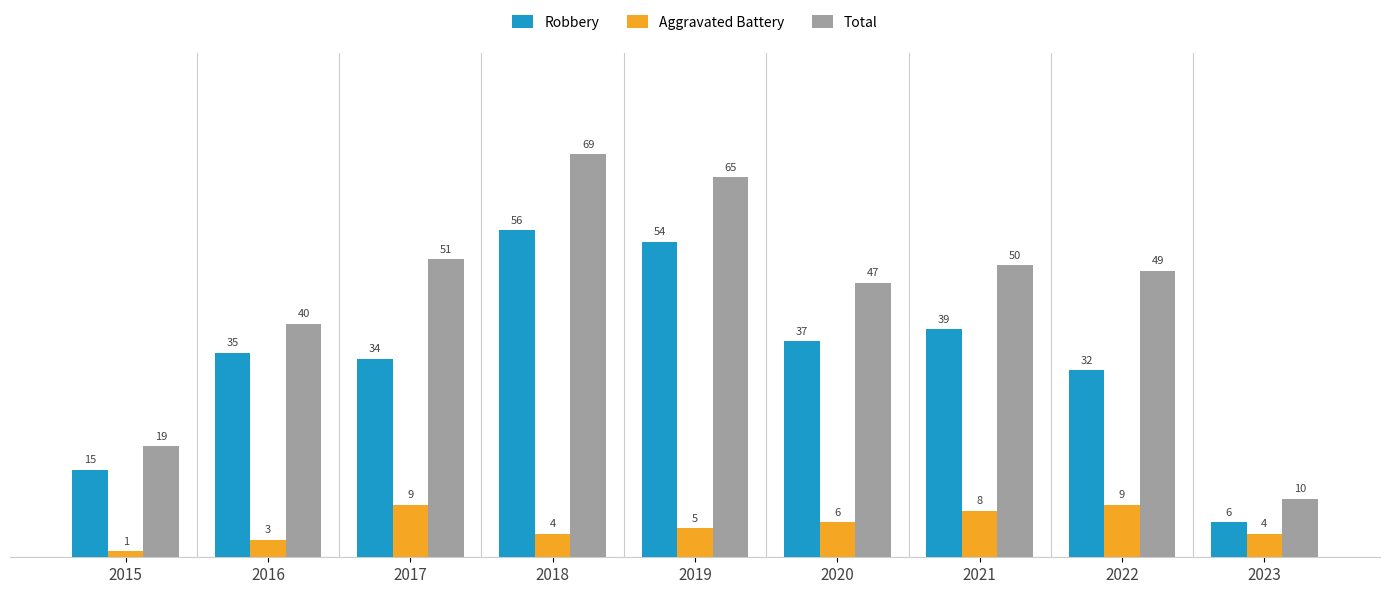

How many data points in Total are less than 49?

4